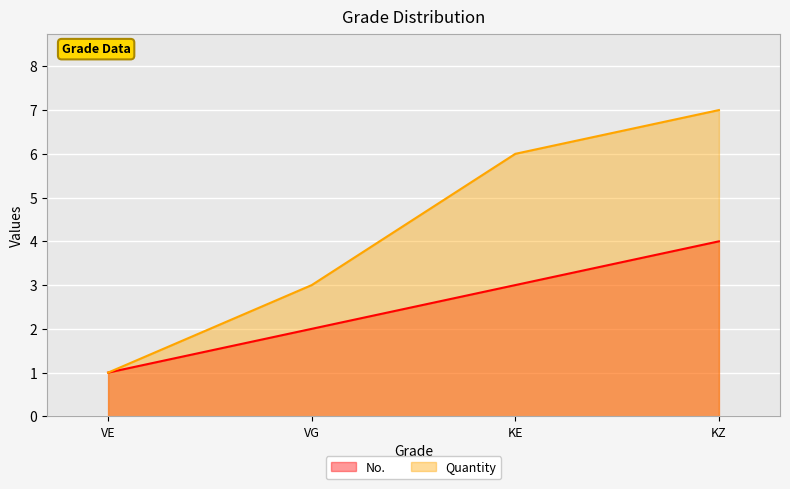

List the labels in order of No. value, largest first.

KZ, KE, VG, VE